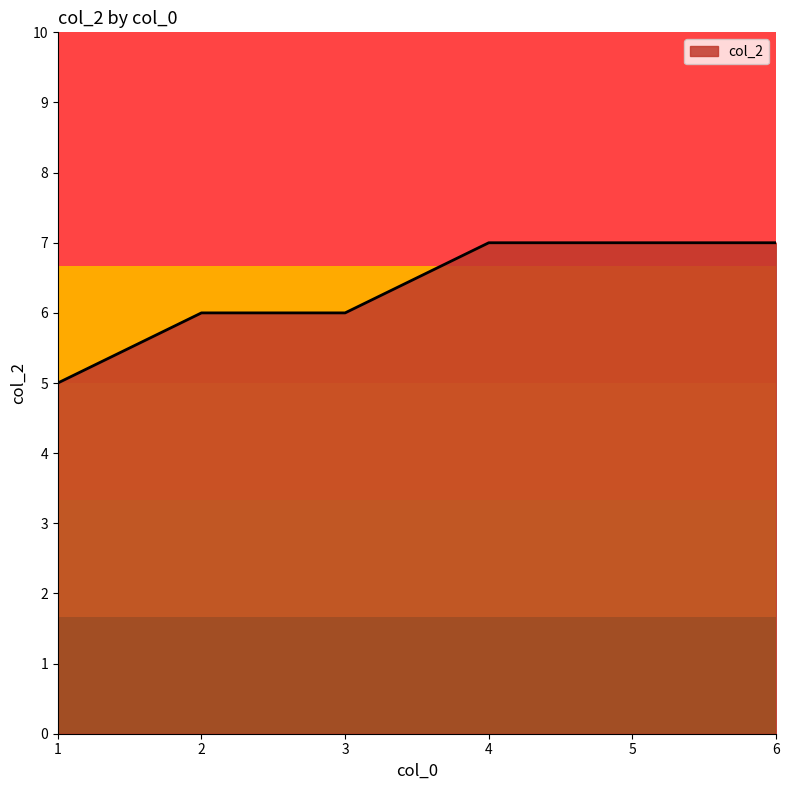

Count the values in the range 6 to 7.

5